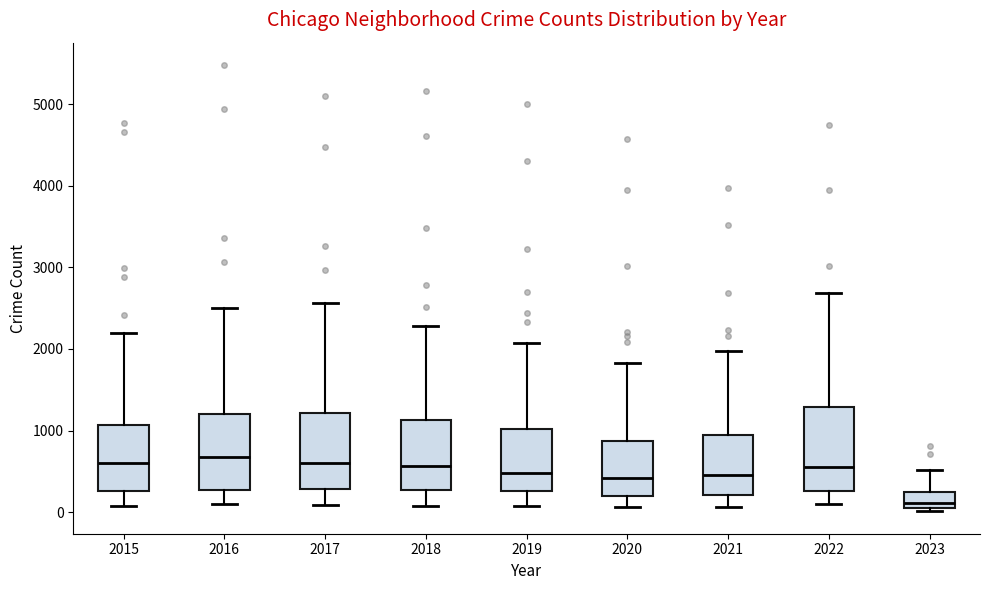

Reading left to right, read every box against the y-axis: the position of its median line, the range the box covers, and the ends of its whiskers. The values are not printed on the chart, so give them approximately, as read against the axis.

2015: median 600, box 300 to 1100, whiskers 100 to 2200
2016: median 700, box 300 to 1200, whiskers 100 to 2500
2017: median 600, box 300 to 1200, whiskers 100 to 2600
2018: median 600, box 300 to 1100, whiskers 100 to 2300
2019: median 500, box 300 to 1000, whiskers 100 to 2100
2020: median 400, box 200 to 900, whiskers 100 to 1800
2021: median 500, box 200 to 1000, whiskers 100 to 2000
2022: median 600, box 300 to 1300, whiskers 100 to 2700
2023: median 100 (just above the box's lower edge), box 100 to 200, whiskers 0 to 500